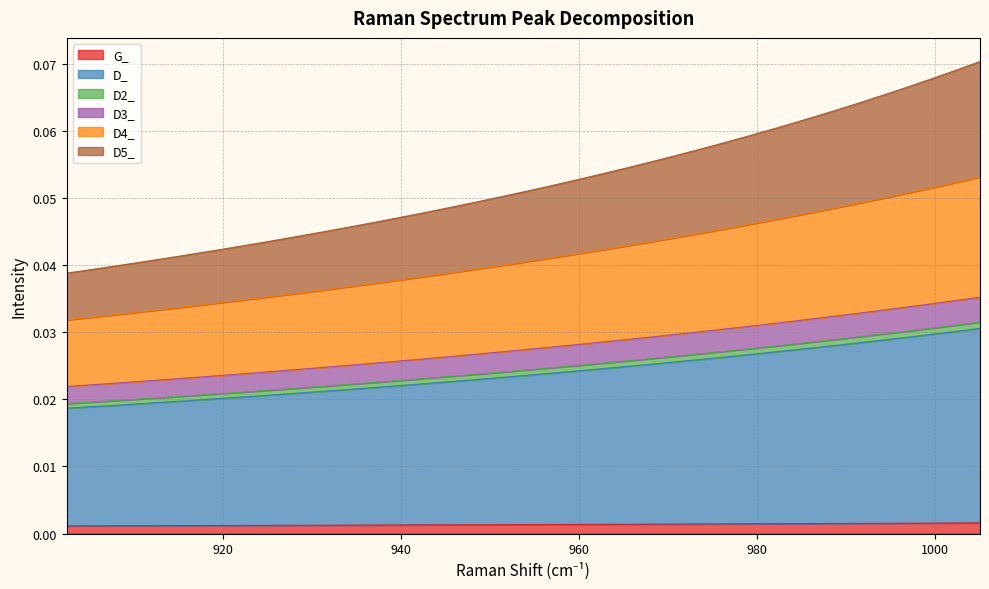

At which category is the sum across all series the highest?

1005.018147161